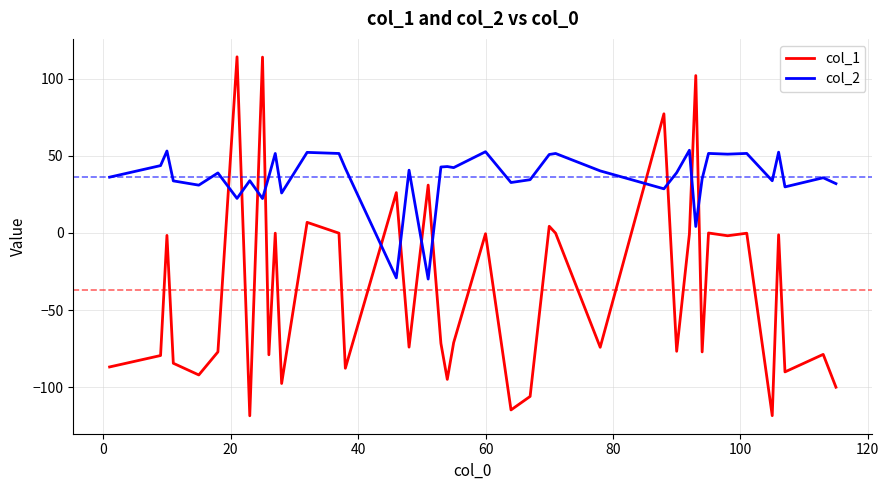

True or false: col_1 and col_2 cross at least once.

True